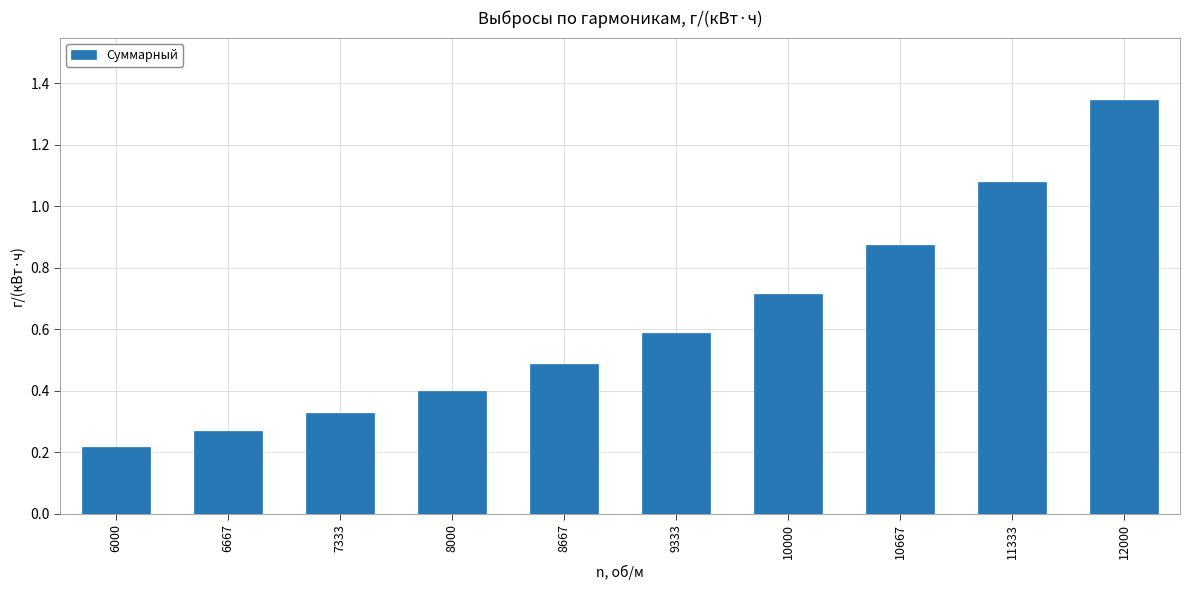

Which category has the lowest value across all series?

6000